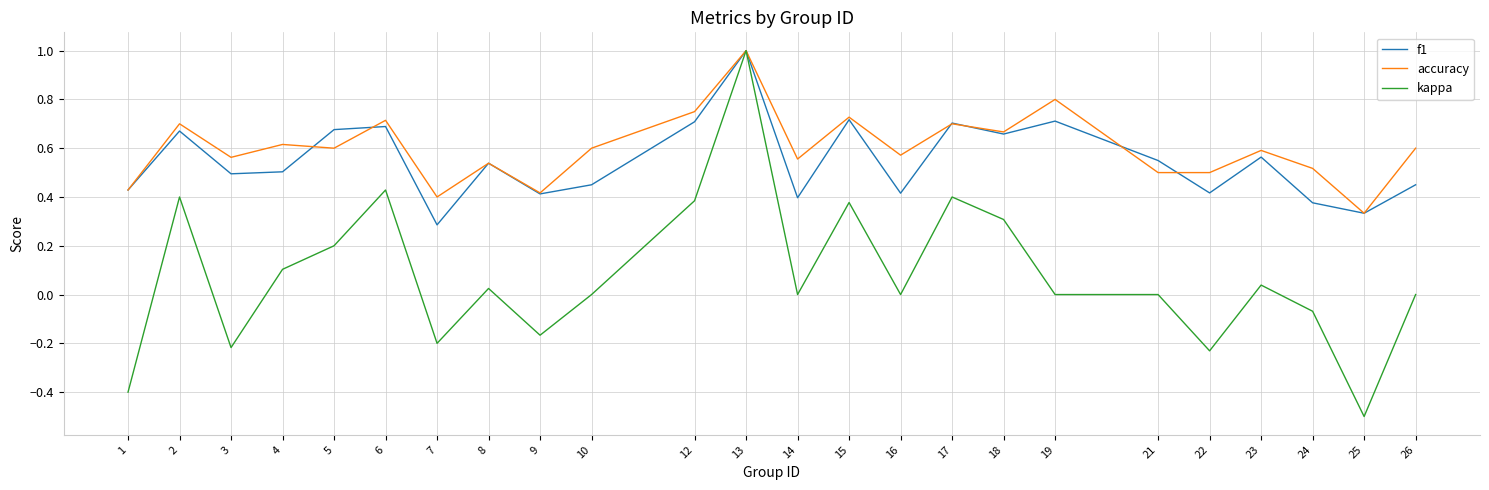

What is the total value across all series at 13?

3.0